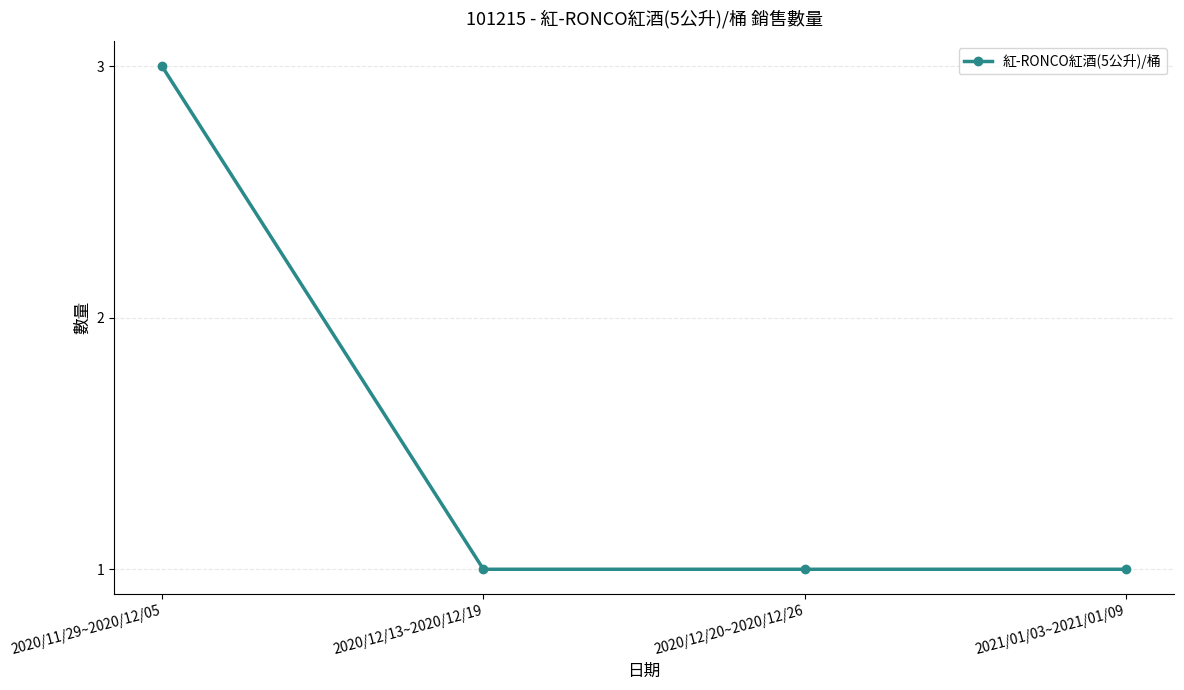

What position from the right is 2020/11/29~2020/12/05?

4